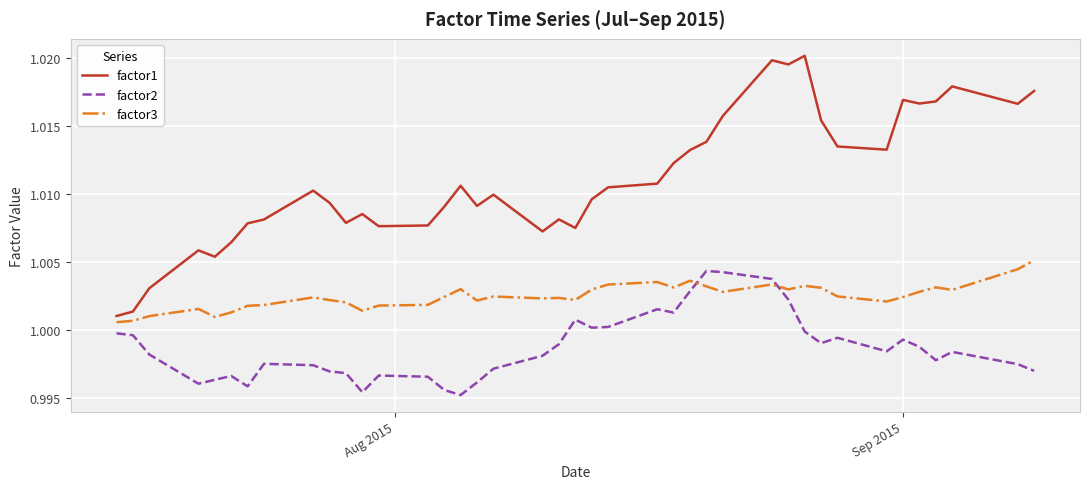

True or false: factor3 and factor1 cross at least once.

False